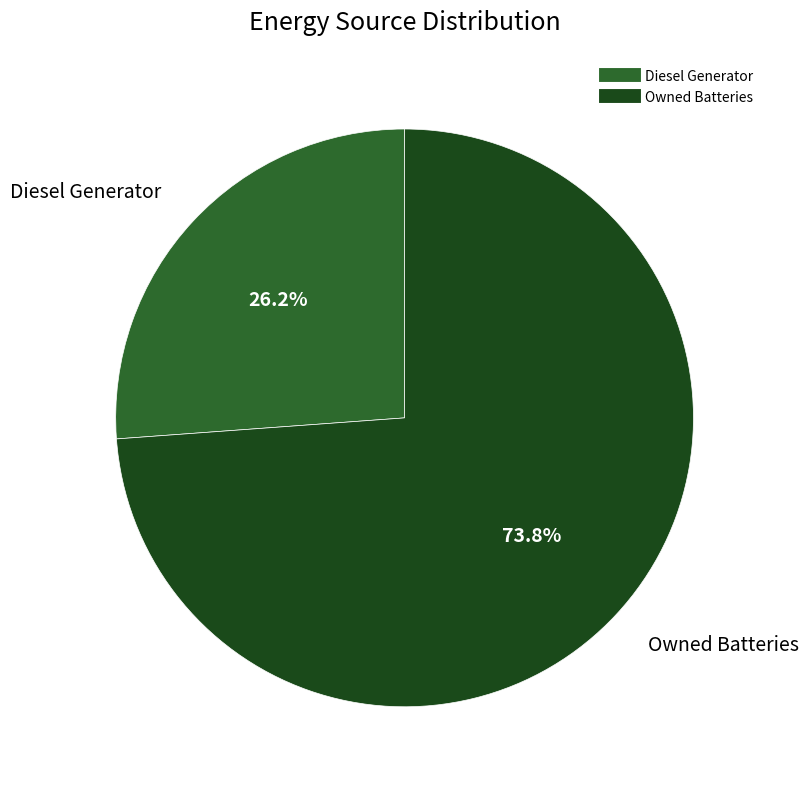

Is there a majority slice in this chart?

Yes